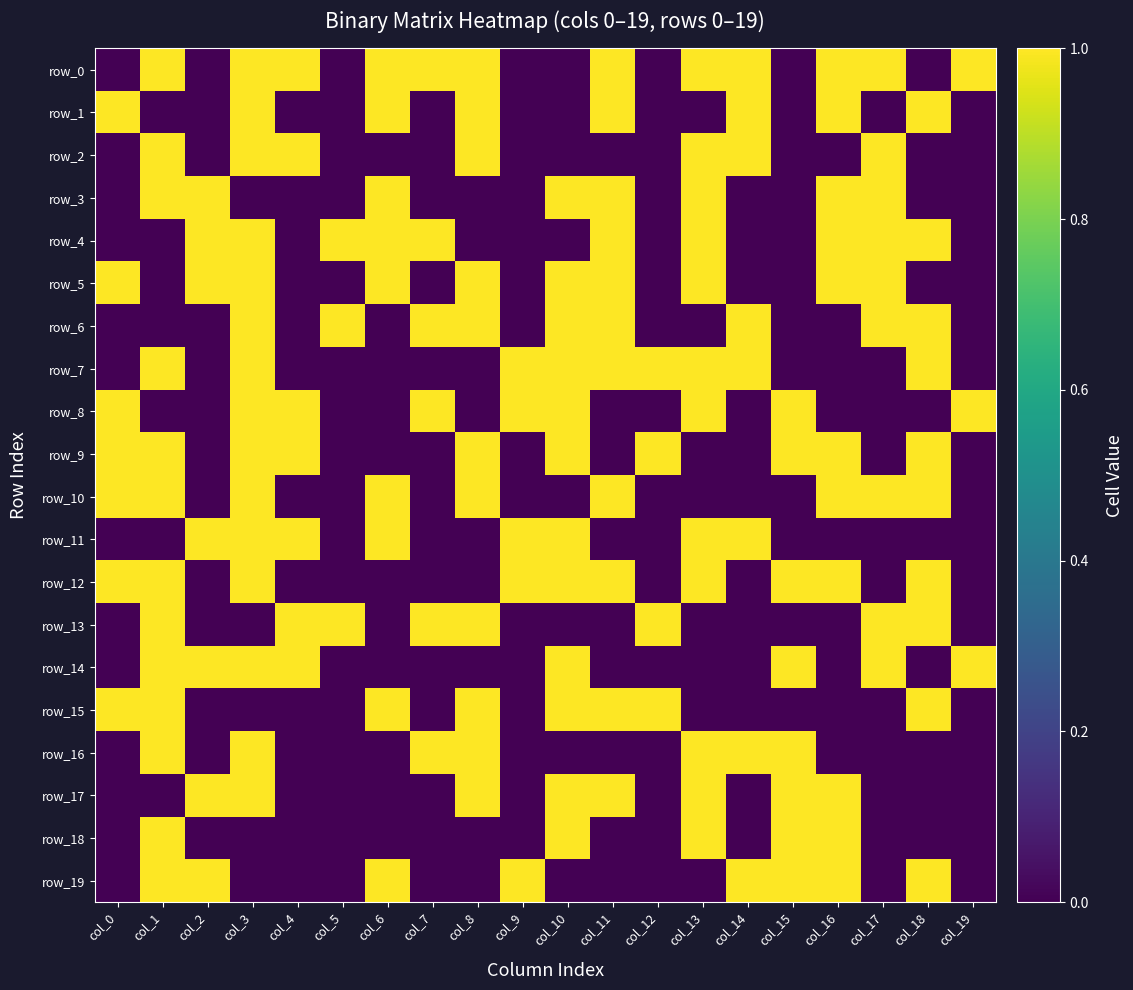

At col_15, list the series in order from smallest to largest.

row_0, row_1, row_2, row_3, row_4, row_5, row_6, row_7, row_10, row_11, row_13, row_15, row_8, row_9, row_12, row_14, row_16, row_17, row_18, row_19